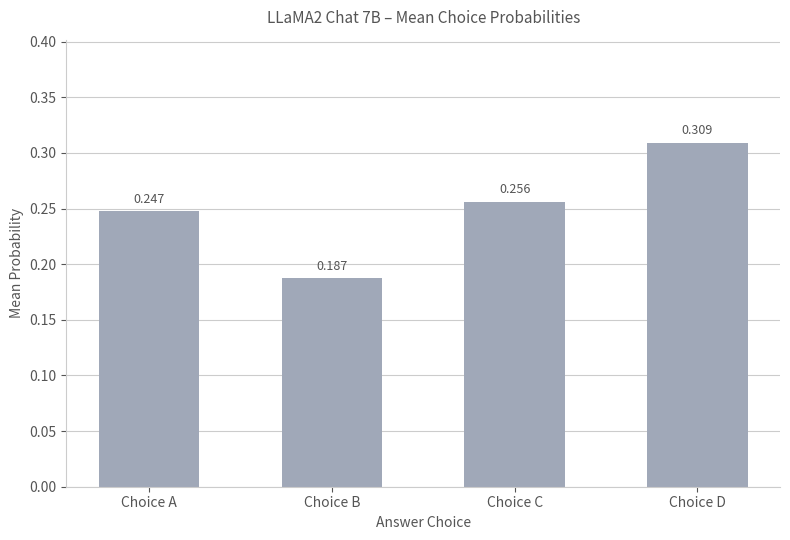

Which has a higher value, Choice D or Choice A?

Choice D